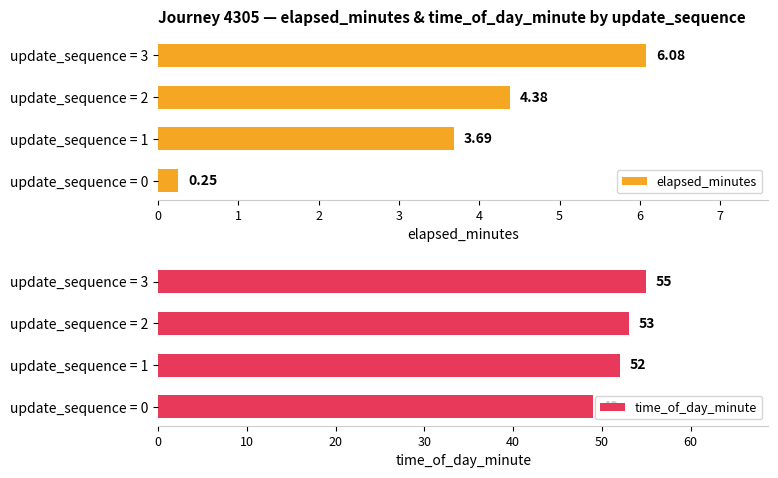

Where is elapsed_minutes nearest to the value 3?

update_sequence = 1